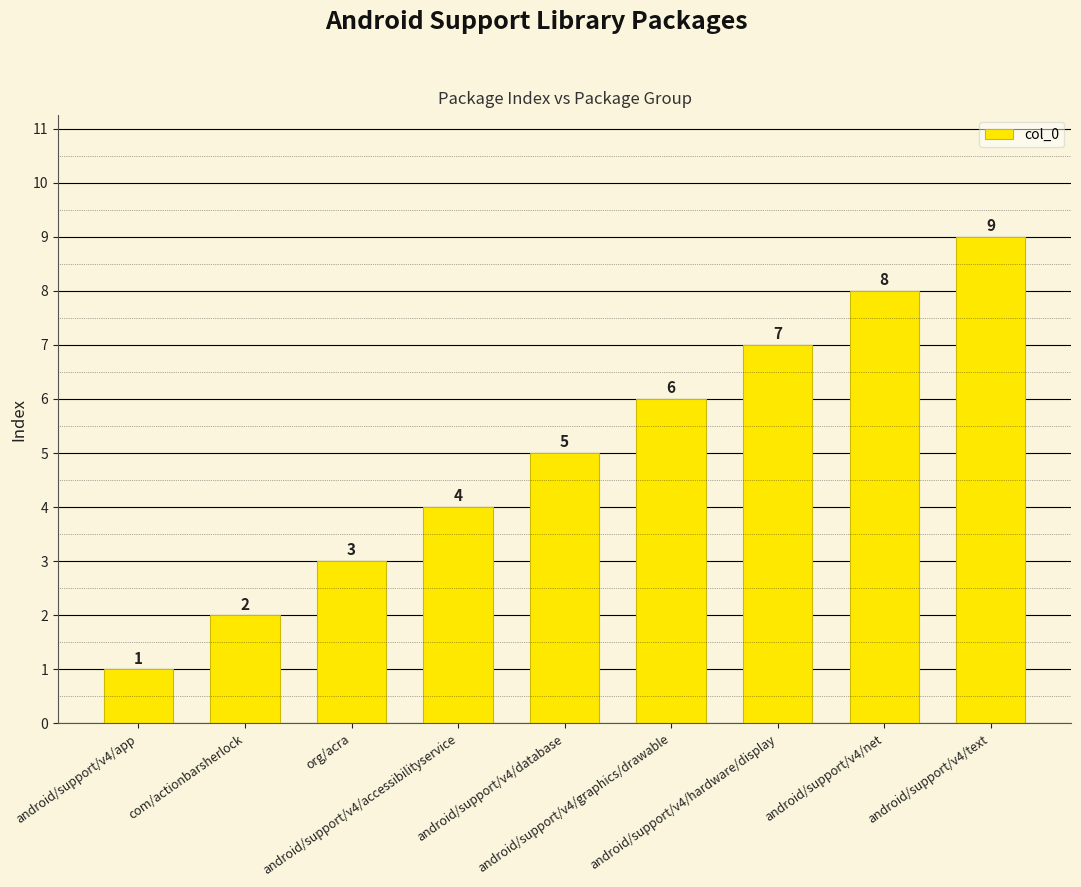

Count the number of data series in this chart.

1